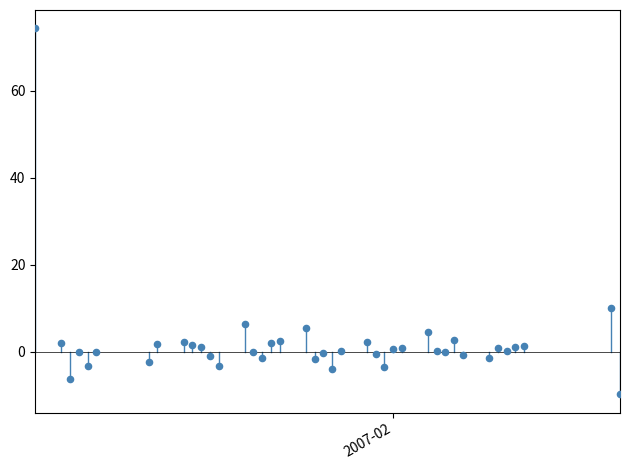

What Y value in the scatter plot is closest to 32?

10.0